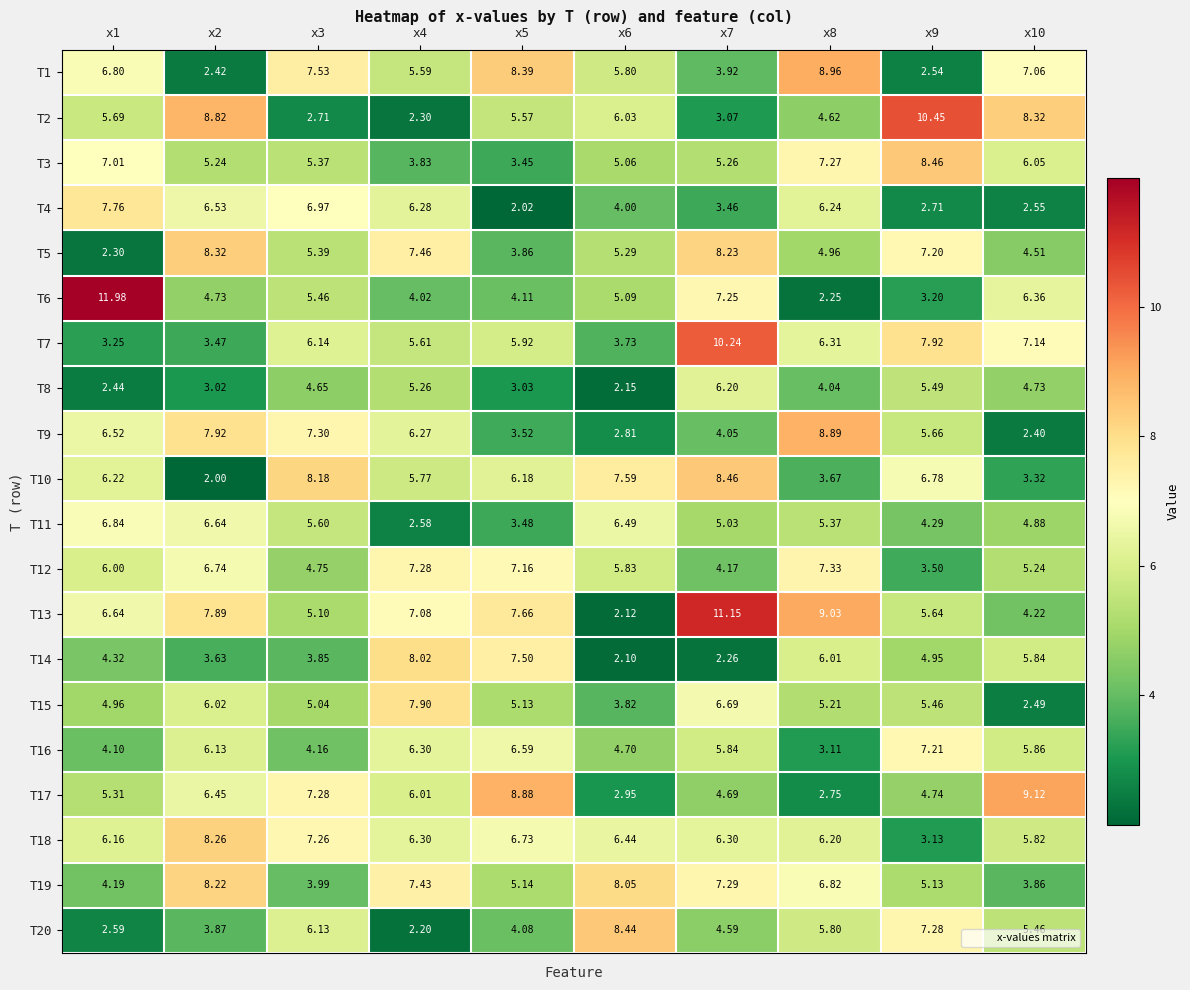

Is the value of T18 at x4 greater than the value of T1 at x4?

Yes